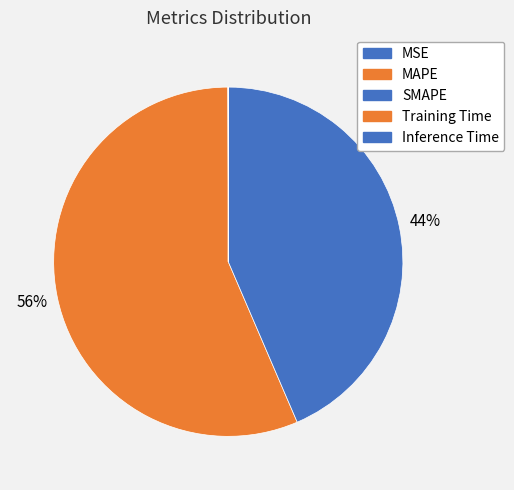

What is the smallest slice in the pie chart?

Training Time